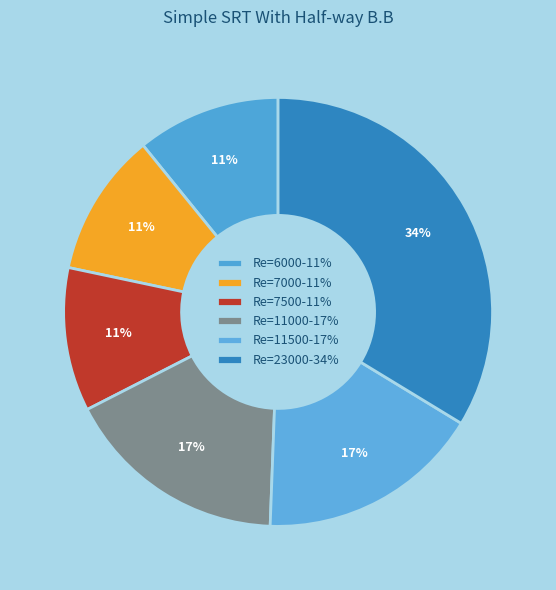

Combined, do Re=6000 and Re=11000 account for over 50%?

No